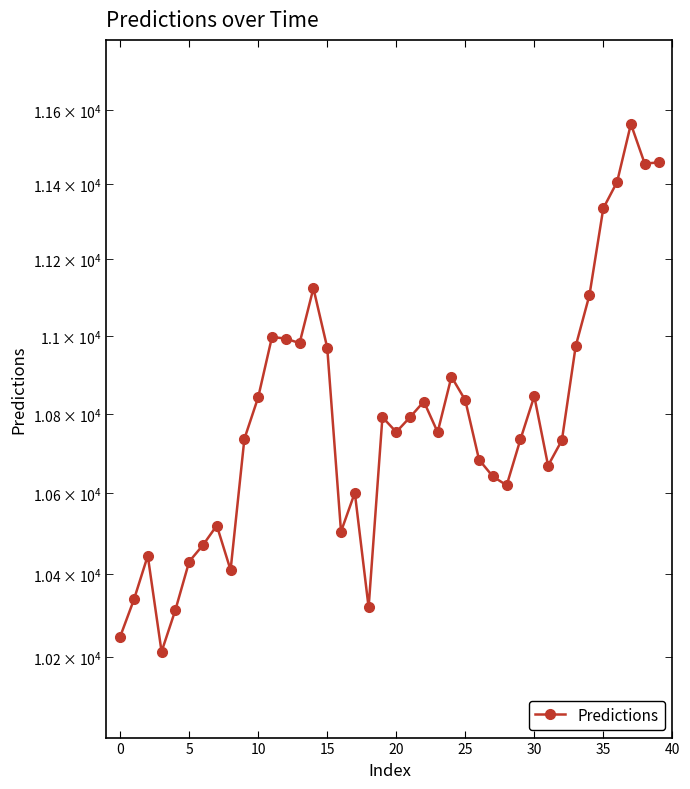

Reading right to left, what are all the values shown in this chart?

11457.9	11455.0	11561.9	11405.6	11335.0	11106.4	10973.1	10732.9	10669.2	10844.9	10735.5	10619.9	10642.0	10683.9	10834.8	10894.6	10753.4	10831.3	10791.5	10753.9	10791.5	10319.0	10601.3	10504.8	10969.7	11123.8	10981.2	10992.7	10997.1	10842.1	10736.6	10410.2	10519.9	10471.5	10431.0	10312.7	10212.1	10445.3	10338.4	10248.2